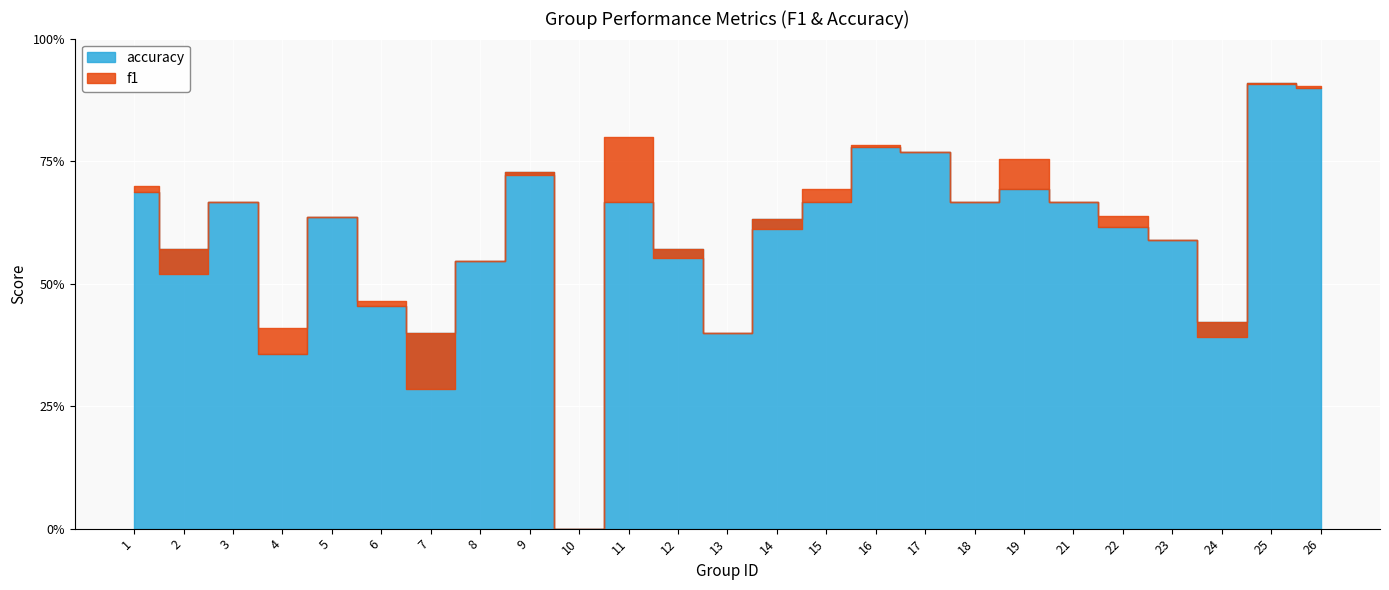

The value of f1 at 2 is 0.5. True or false?

True